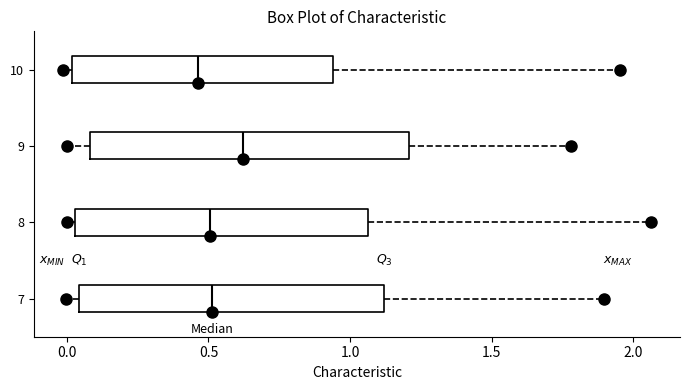

Which box is the widest, from its left edge to its right edge?

9